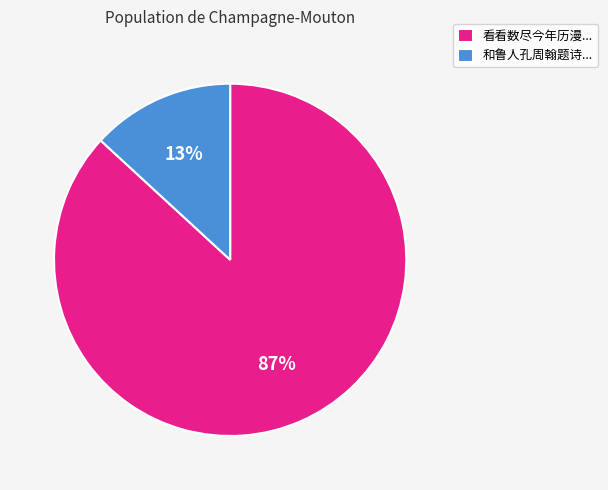

To the nearest percent, what is the average slice percentage?

50%